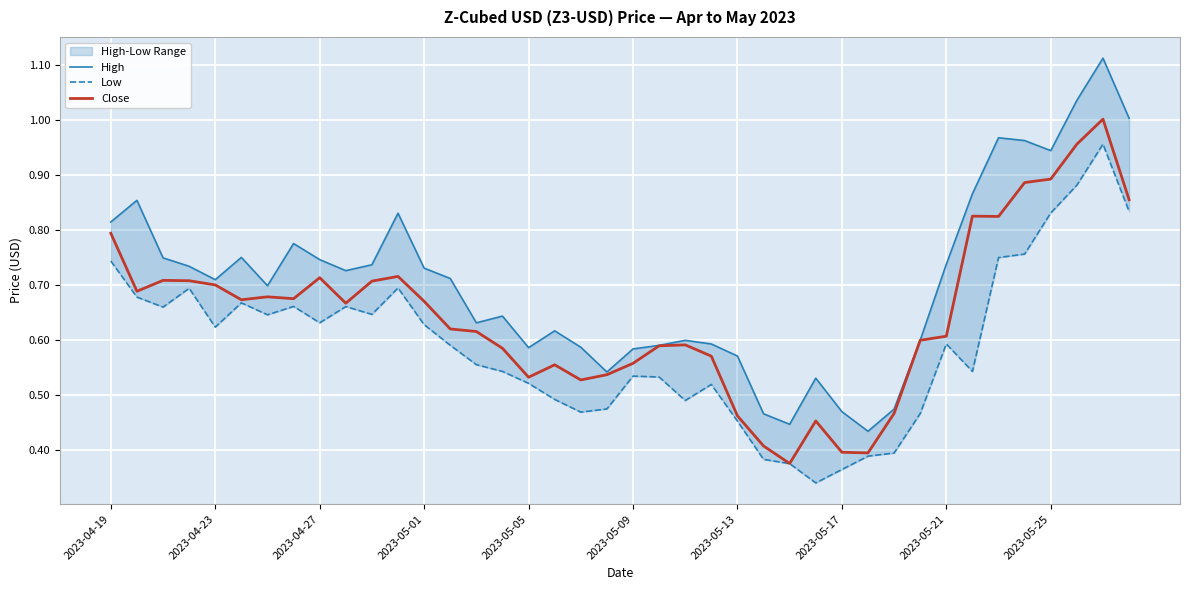

List the series in order of their peak value, highest first.

High, Close, Low